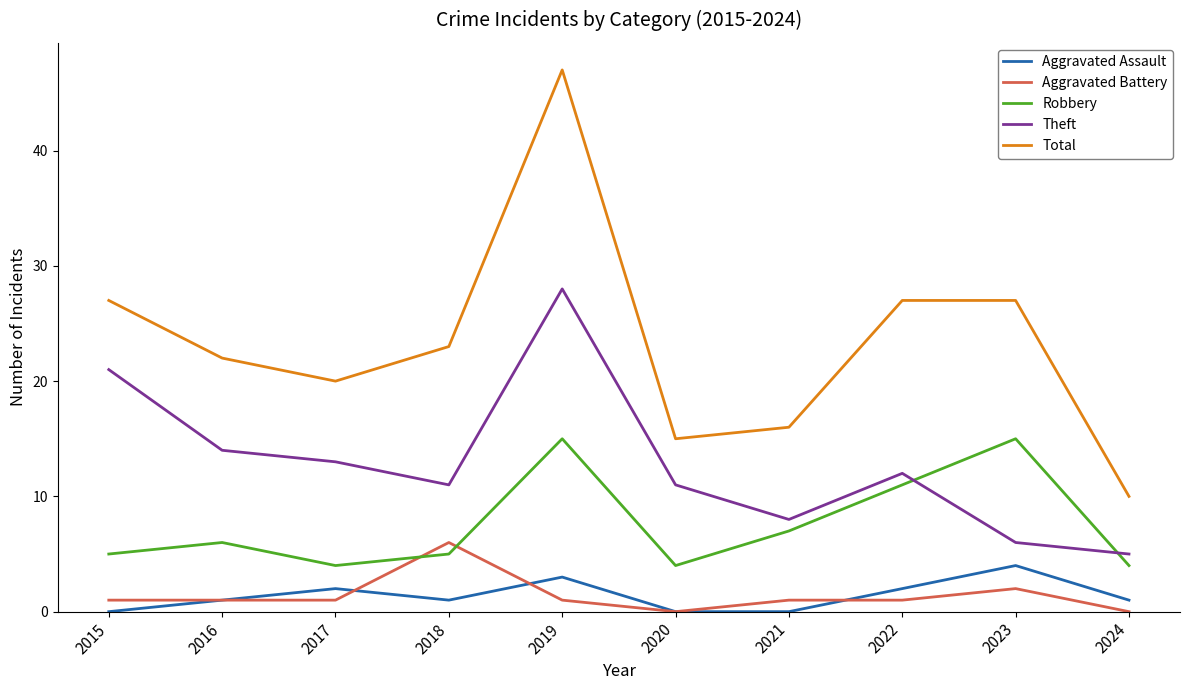

Reading right to left, what are all the values shown in this chart?

Aggravated Assault: 2024=1	2023=4	2022=2	2021=0	2020=0	2019=3	2018=1	2017=2	2016=1	2015=0
Aggravated Battery: 2024=0	2023=2	2022=1	2021=1	2020=0	2019=1	2018=6	2017=1	2016=1	2015=1
Robbery: 2024=4	2023=15	2022=11	2021=7	2020=4	2019=15	2018=5	2017=4	2016=6	2015=5
Theft: 2024=5	2023=6	2022=12	2021=8	2020=11	2019=28	2018=11	2017=13	2016=14	2015=21
Total: 2024=10	2023=27	2022=27	2021=16	2020=15	2019=47	2018=23	2017=20	2016=22	2015=27